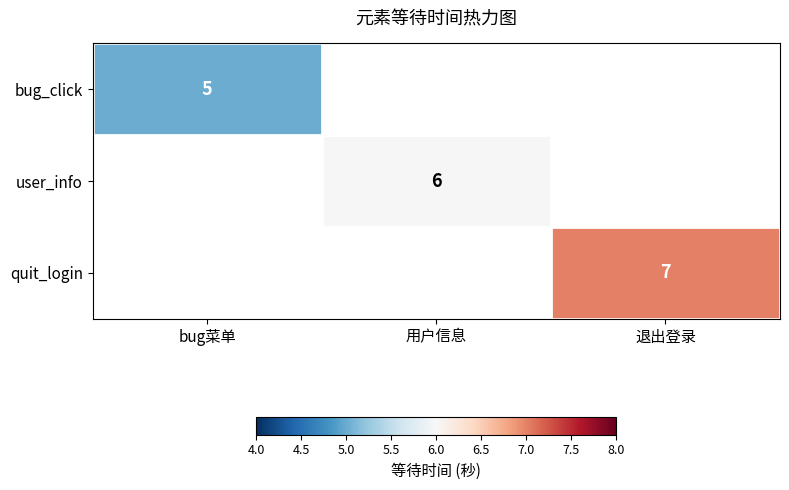

Is it true that quit_login equals 7 at 退出登录?

True